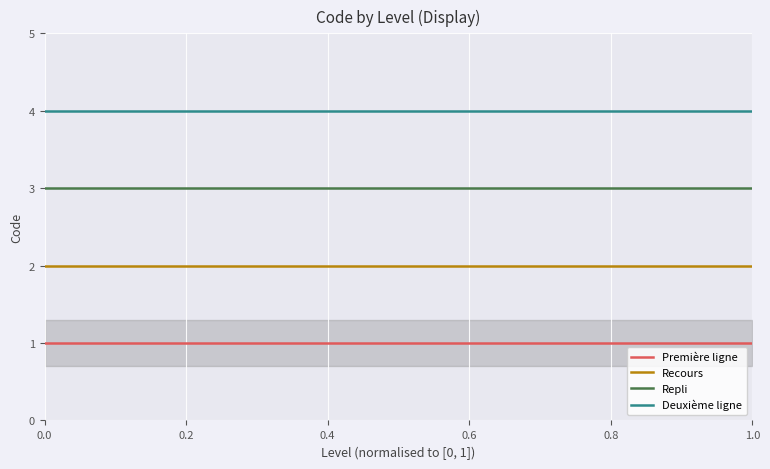

True or false: Deuxième ligne has more than 1 interior local peaks.

False